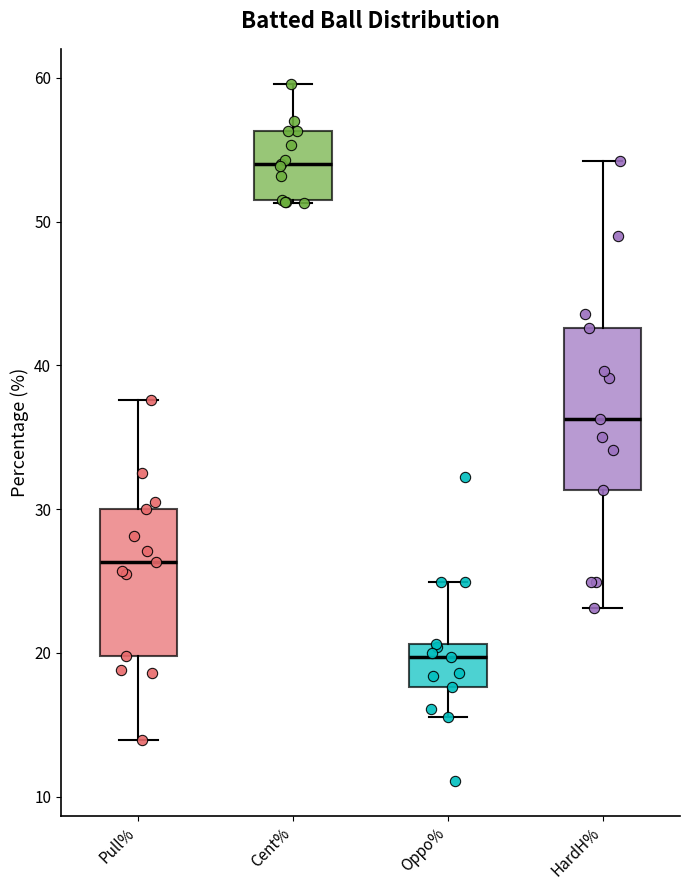

Which box's median line is the highest?

Cent%